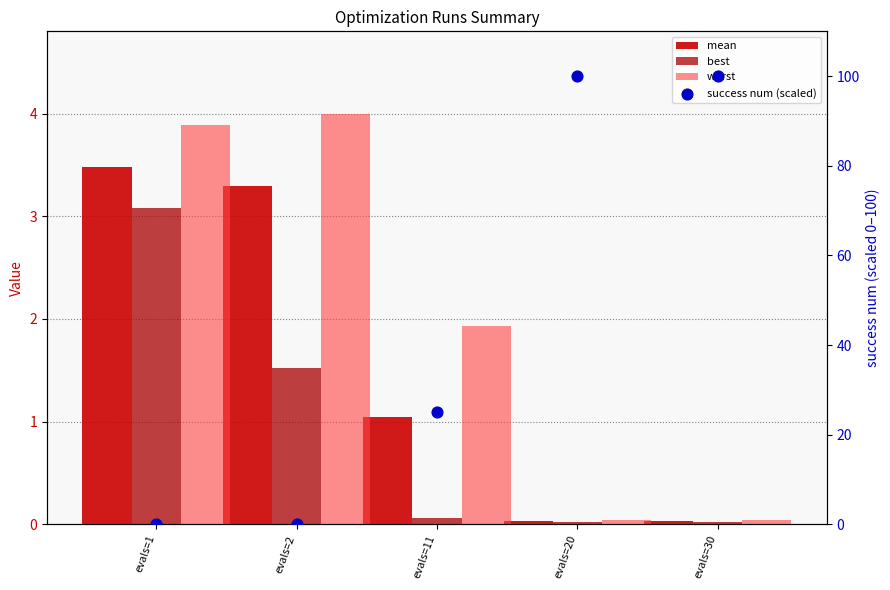

At how many categories does at least one series exceed 54?

2